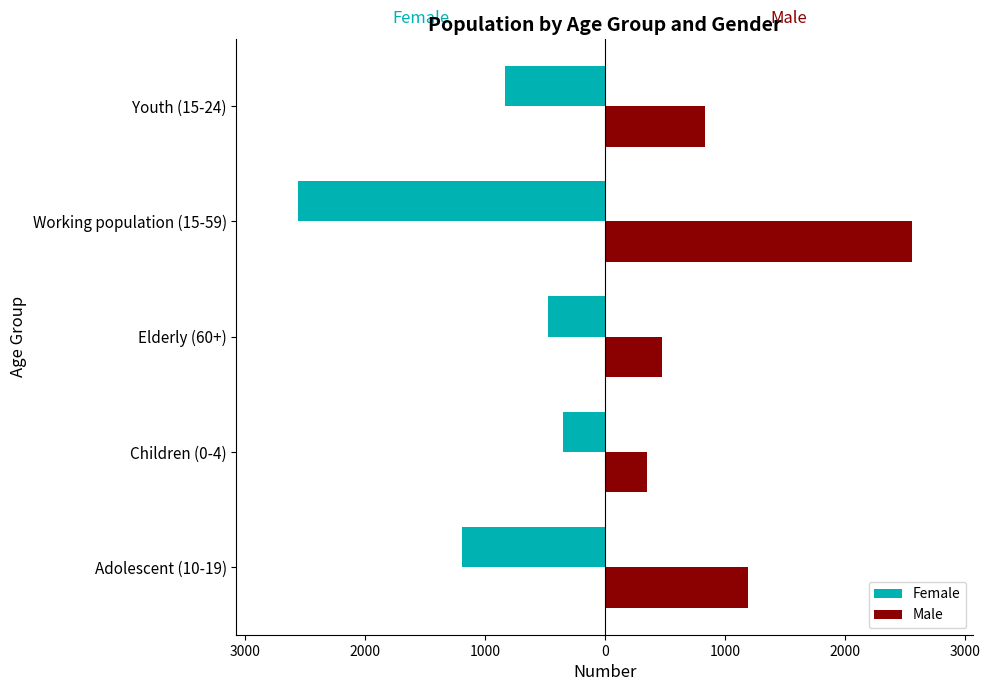

What are all the series names shown in the legend?

Female, Male